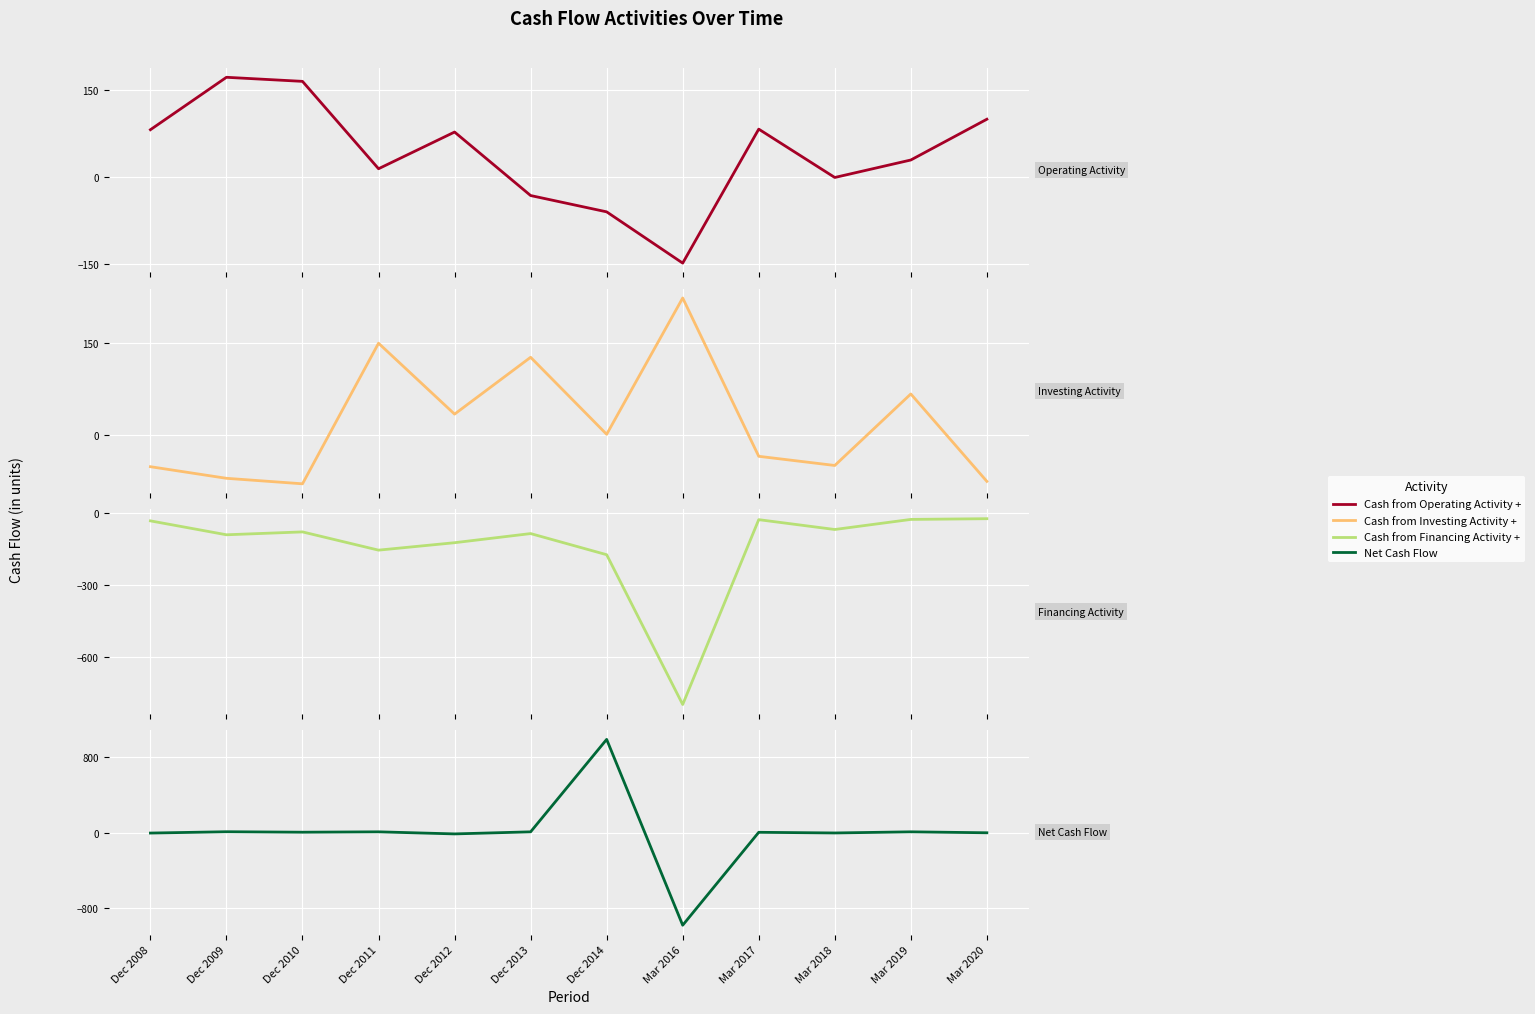

How many interior local peaks does the Cash from Operating Activity + series have?

3